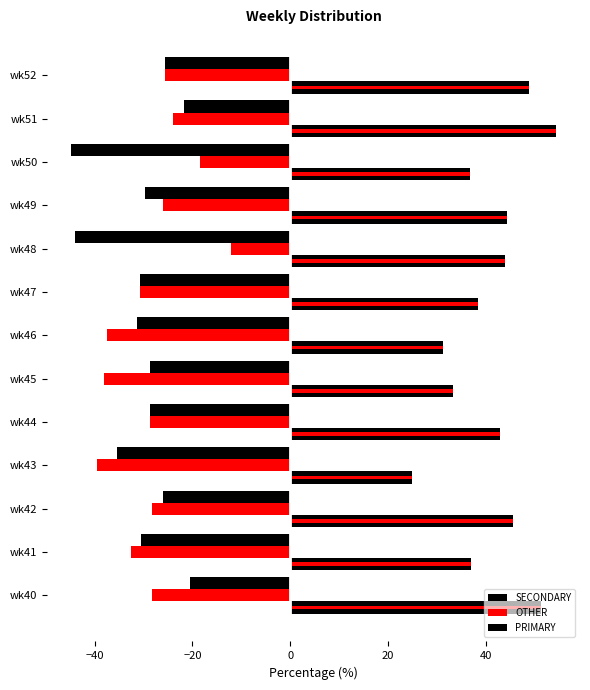

How many bars are there in each group?

3